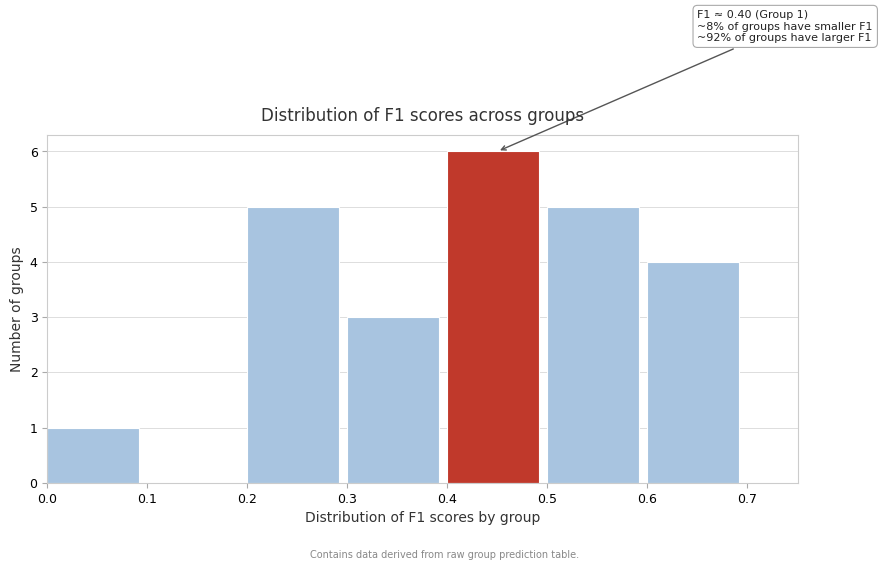

Which range on the x-axis has the tallest bar?

0.4 to 0.5